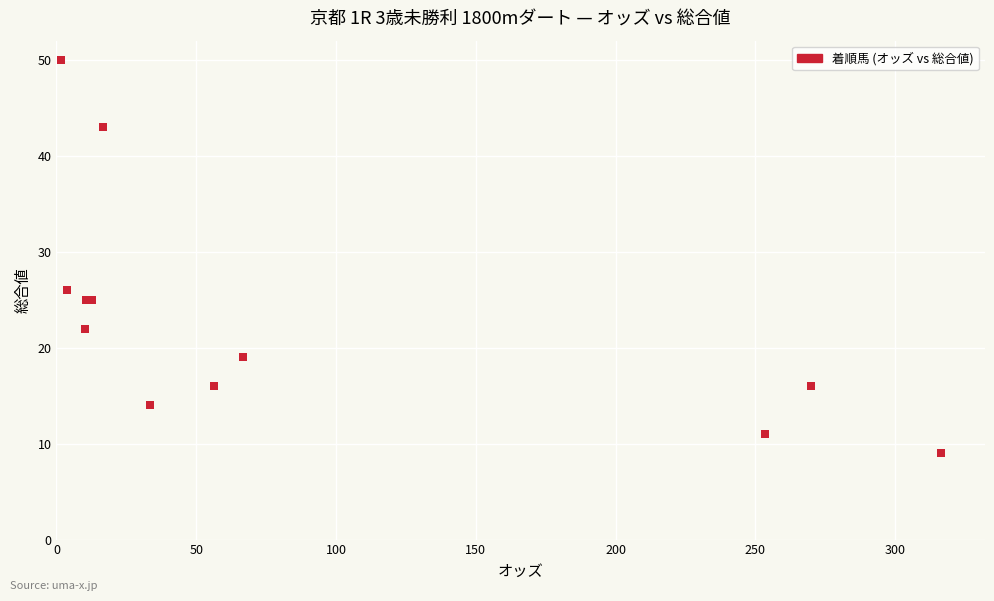

What Y value in the scatter plot is closest to 29?

26